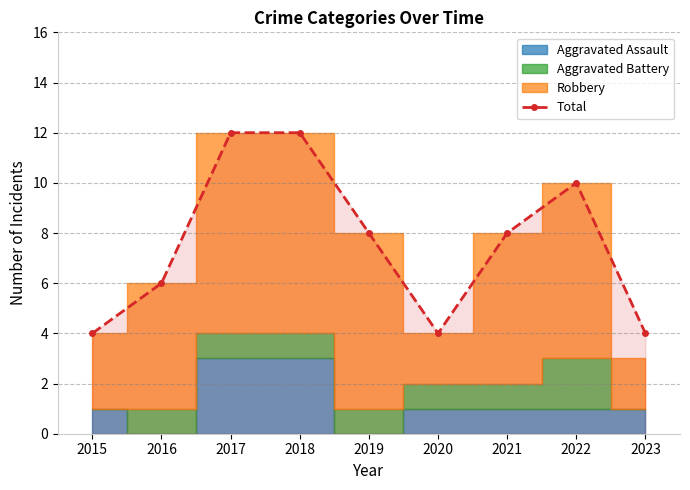

How many data points does each series have?

9